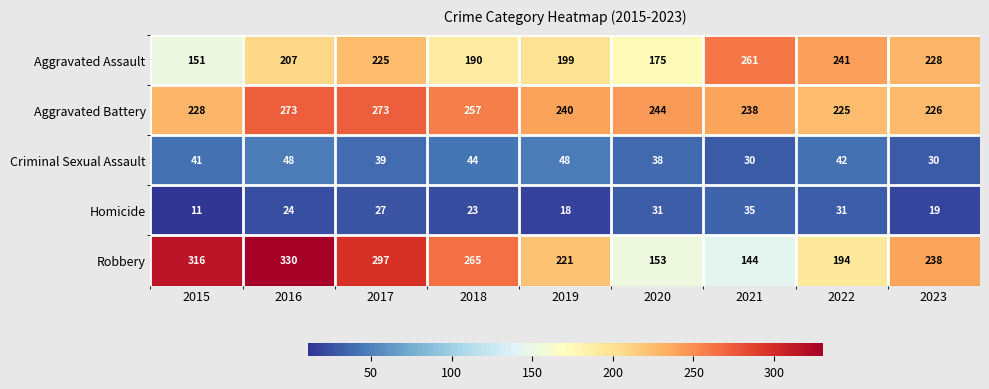

How many categories are shown in the chart?

9